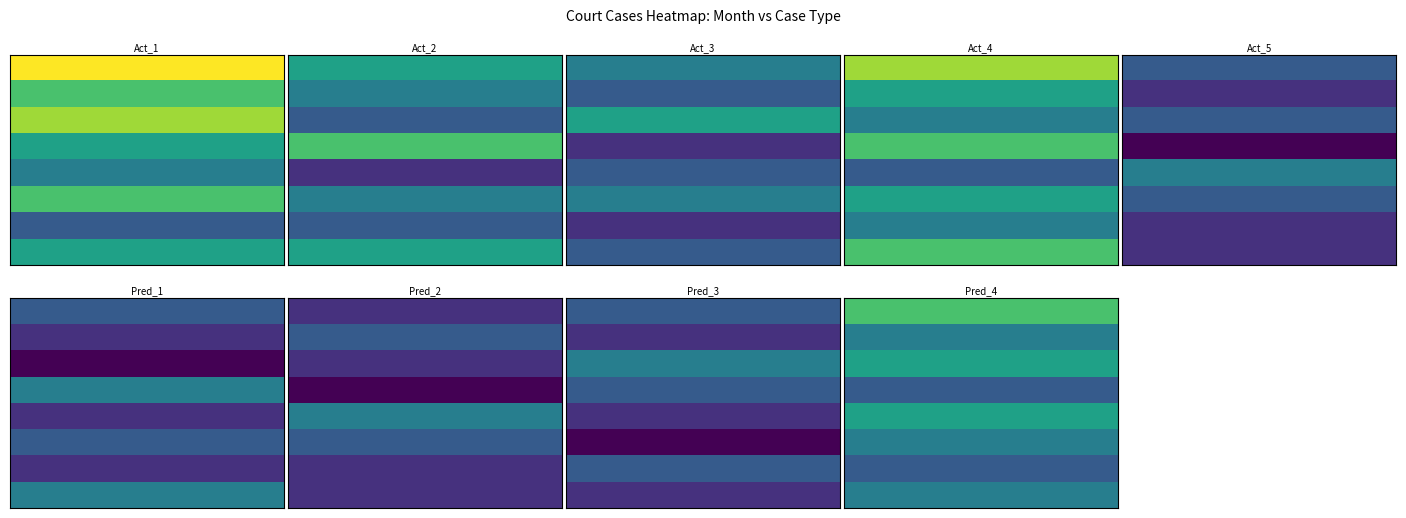

What is the approximate value of Jun 2018 at 3?

6